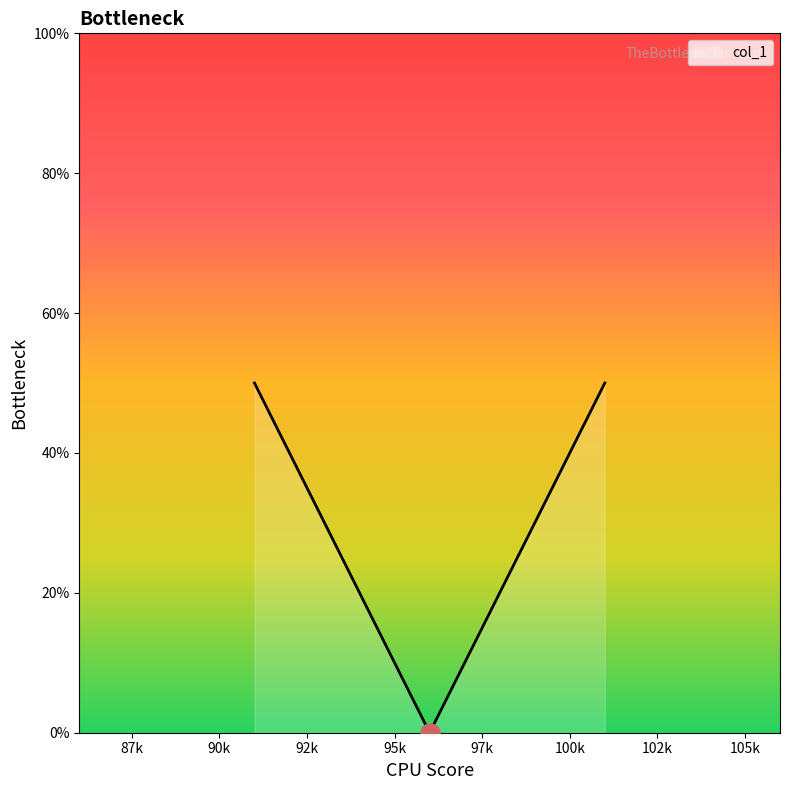

What is the difference between the maximum and minimum values?

50